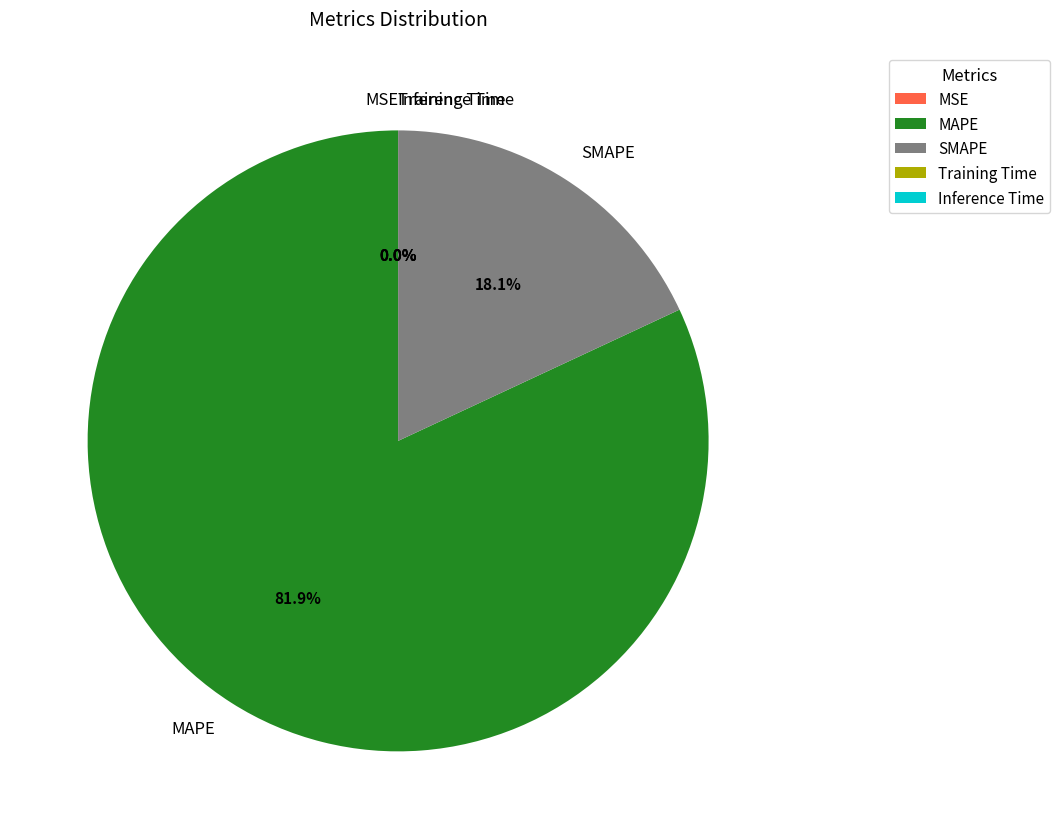

How much of the chart is everything except SMAPE?

81.9%